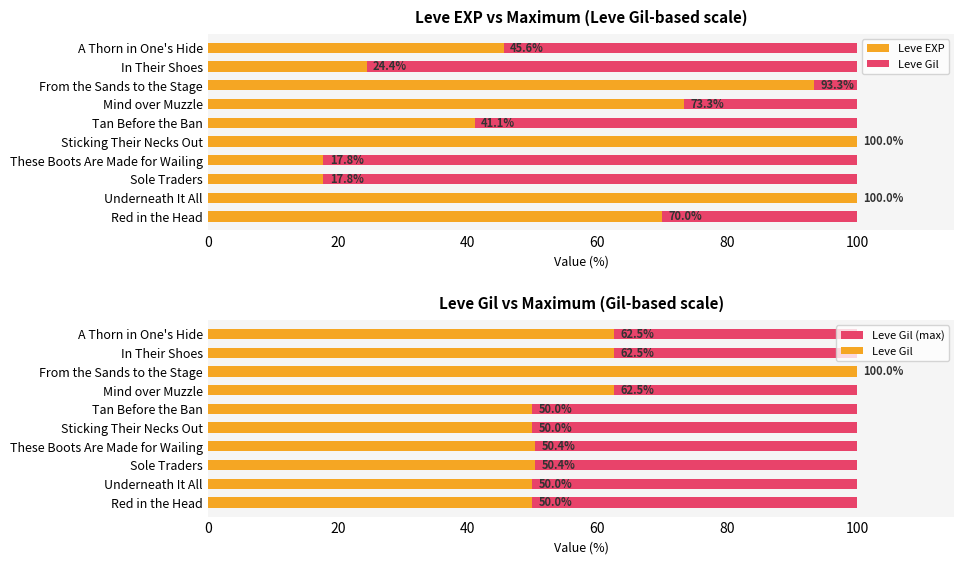

What is the total value across all series at 60?

68.8